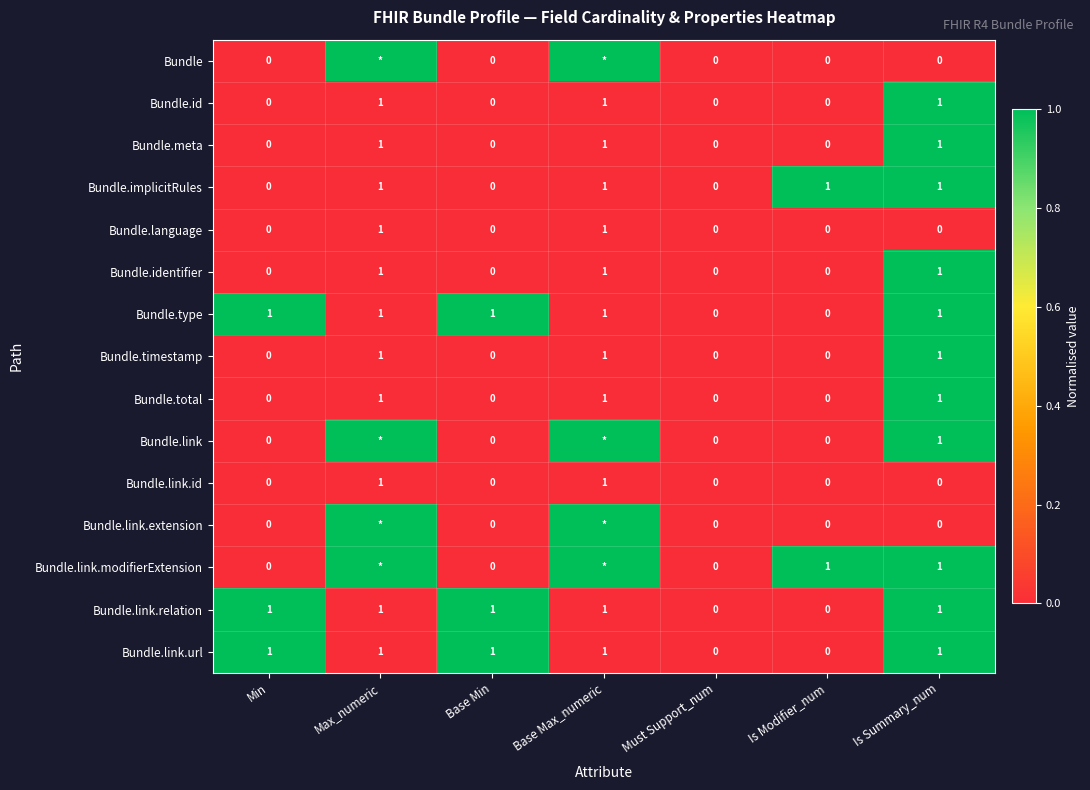

True or false: Bundle.link.url has a value of 0 at Base Max_numeric.

False